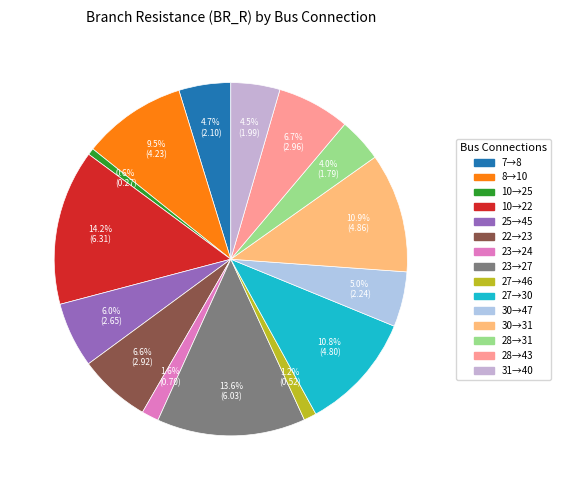

How many slices are in this pie chart?

15